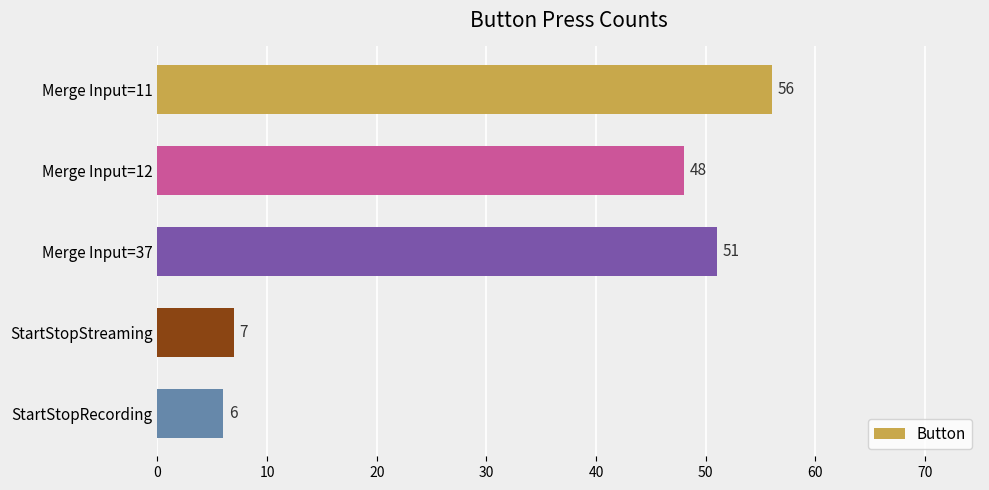

How many data points does each series have?

5